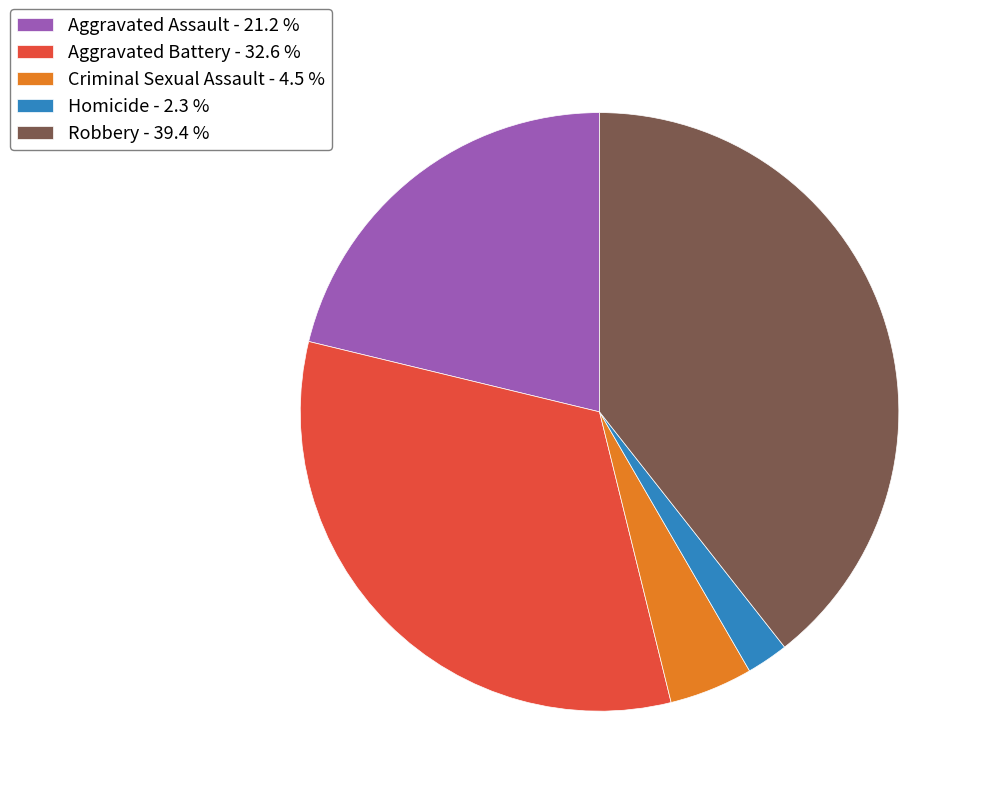

Which category has the smallest portion of the pie?

Homicide